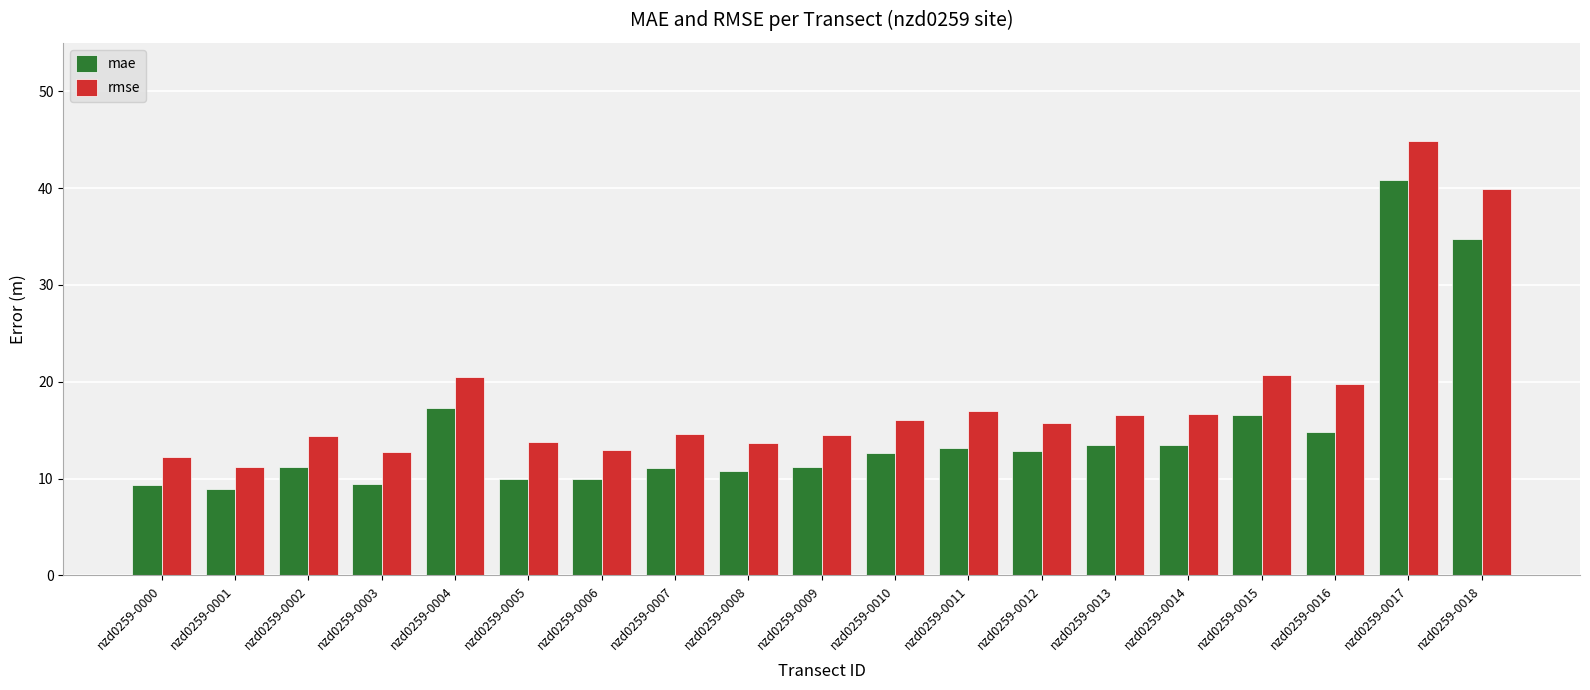

Rank the series by their average value, from lowest to highest.

mae, rmse